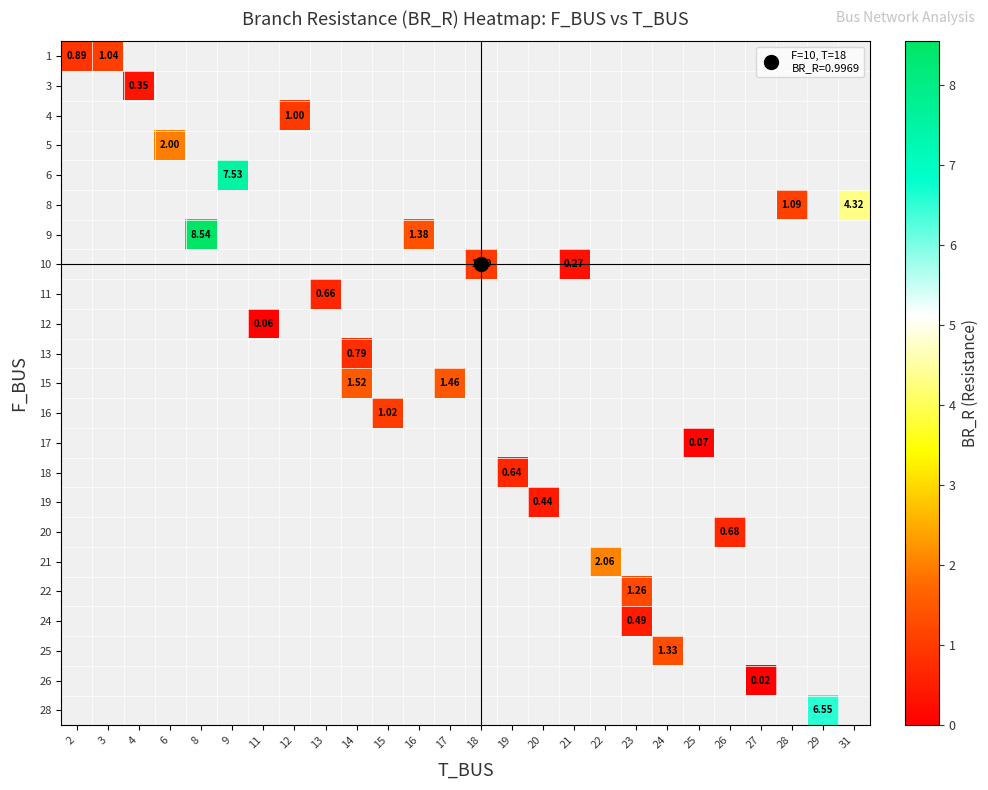

How many data points does each series have?

26